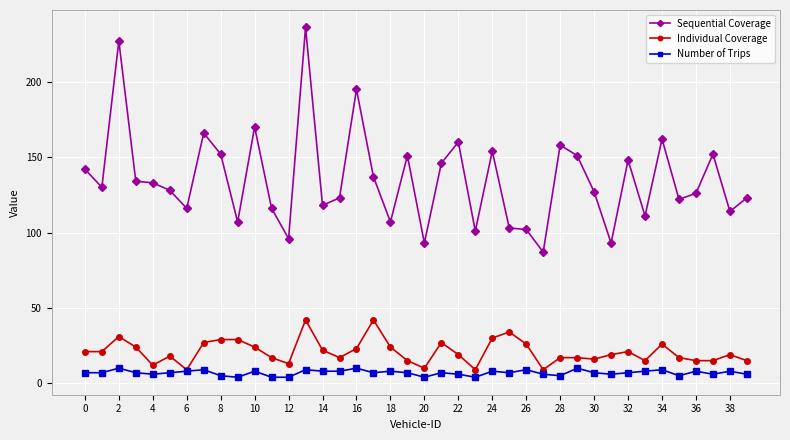

True or false: Sequential Coverage has more than 2 points higher than both neighbors.

True